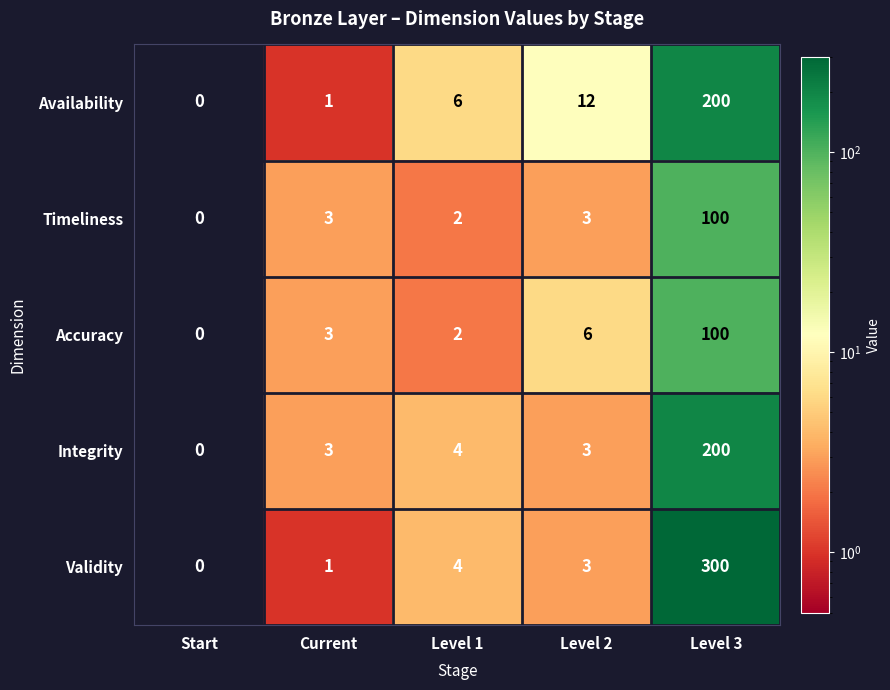

At which label does Timeliness reach its peak?

Level 3